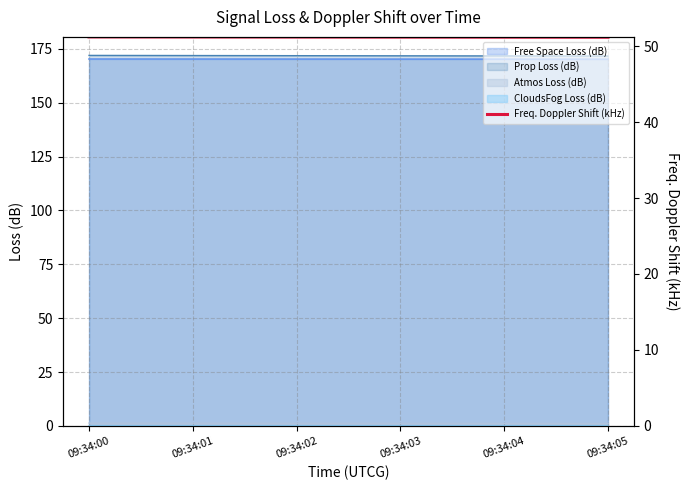

The Free Space Loss (dB) series shows 258.5 at 09:34:05. True or false?

False